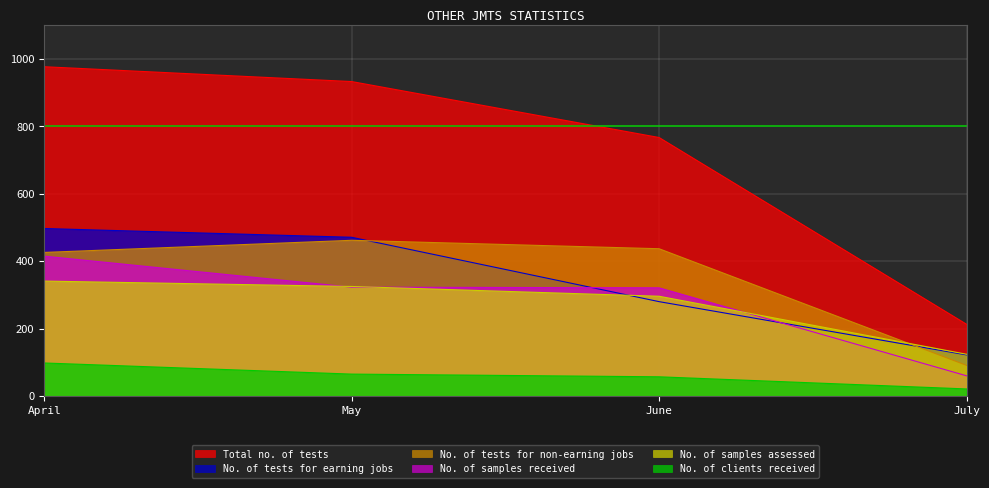

At which label is No. of samples received closest to 237?

June